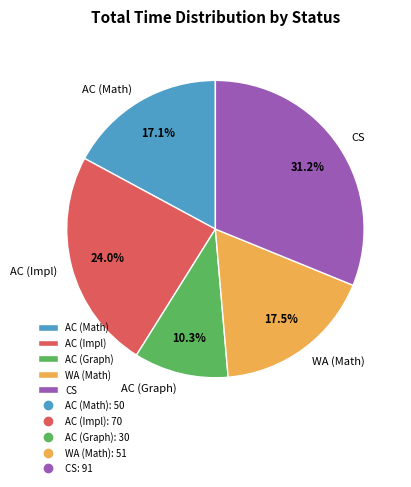

To the nearest percent, what is the average slice percentage?

20%